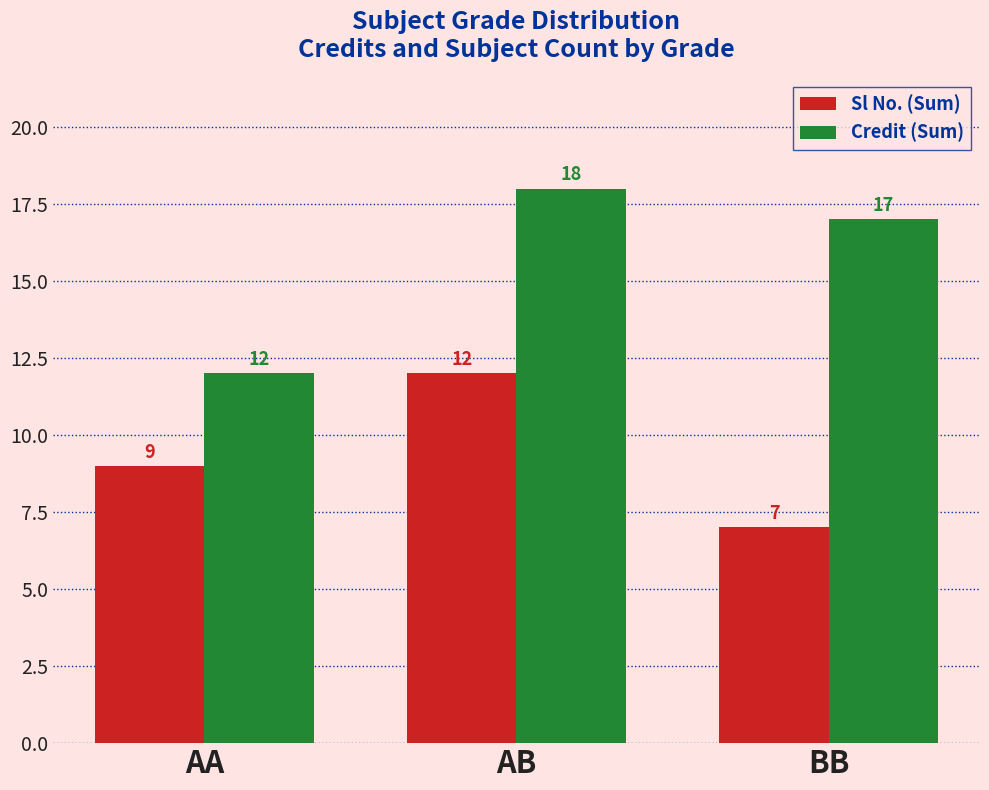

What are all the series names shown in the legend?

Sl No. (Sum), Credit (Sum)